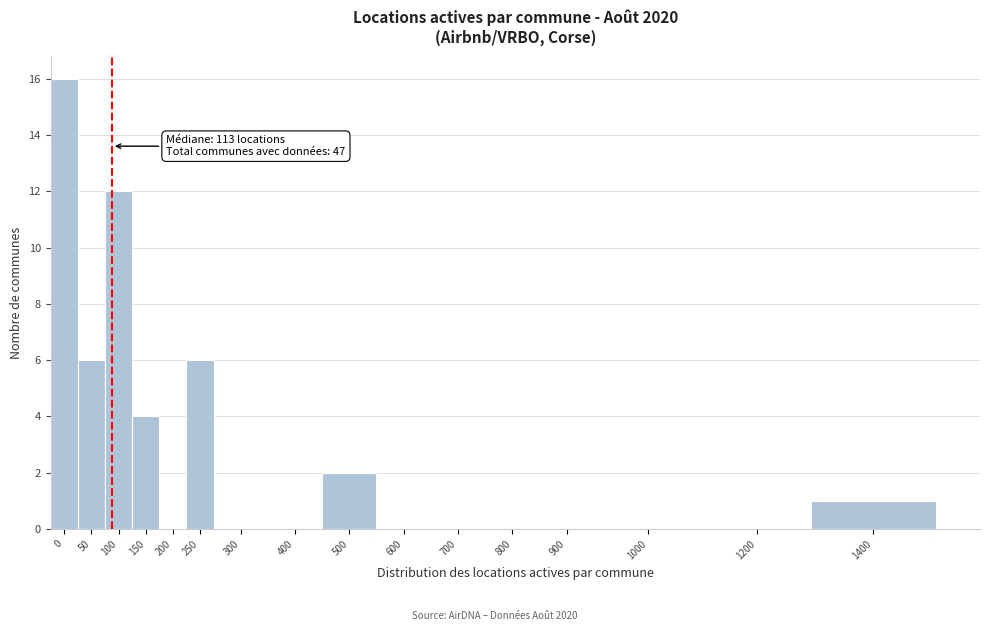

Reading left to right, extract all data points from this chart.

0=16	50=6	100=12	150=4	200=0	250=6	300=0	400=0	500=2	600=0	700=0	800=0	900=0	1000=0	1200=0	1400=1